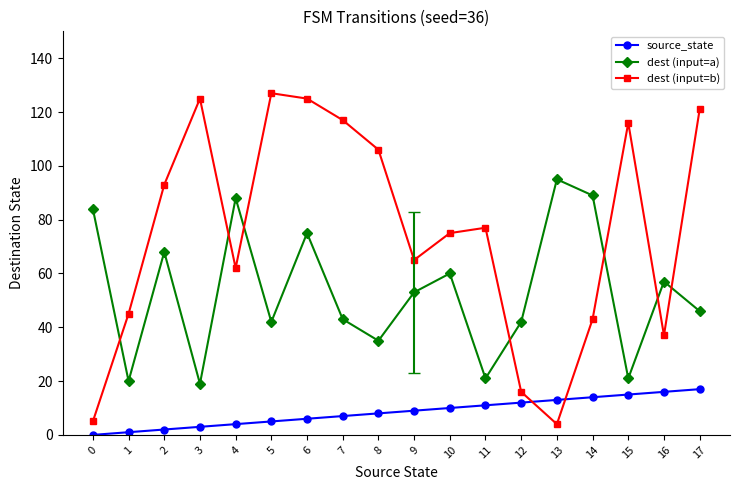

What is the greatest value displayed?

127